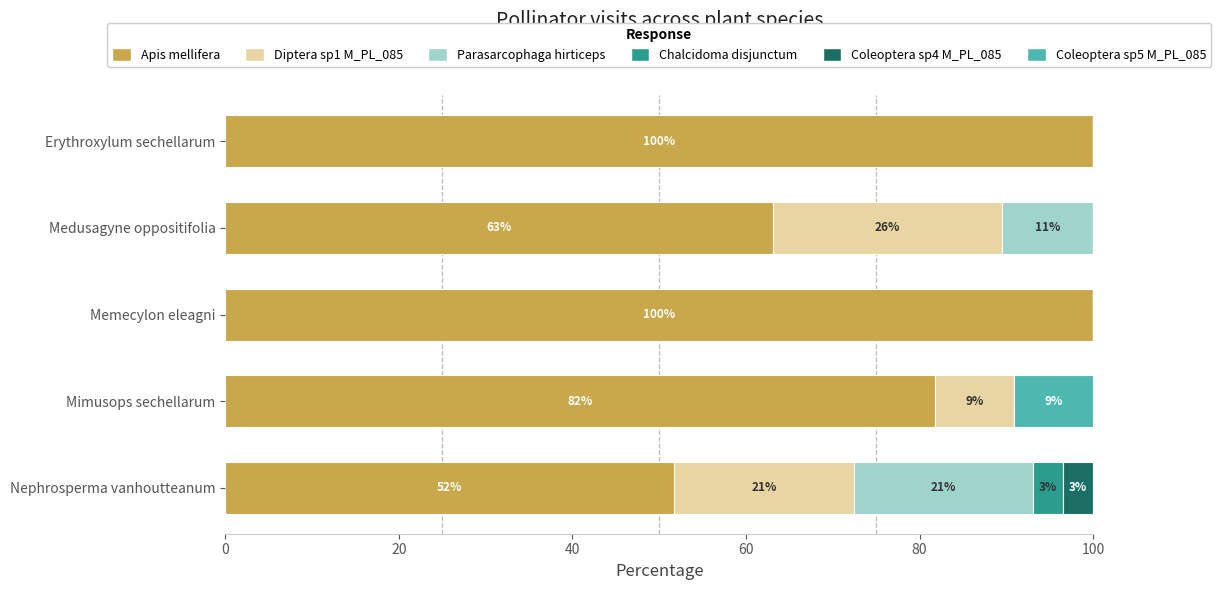

The Apis mellifera series shows 63.2 at Medusagyne oppositifolia. True or false?

True